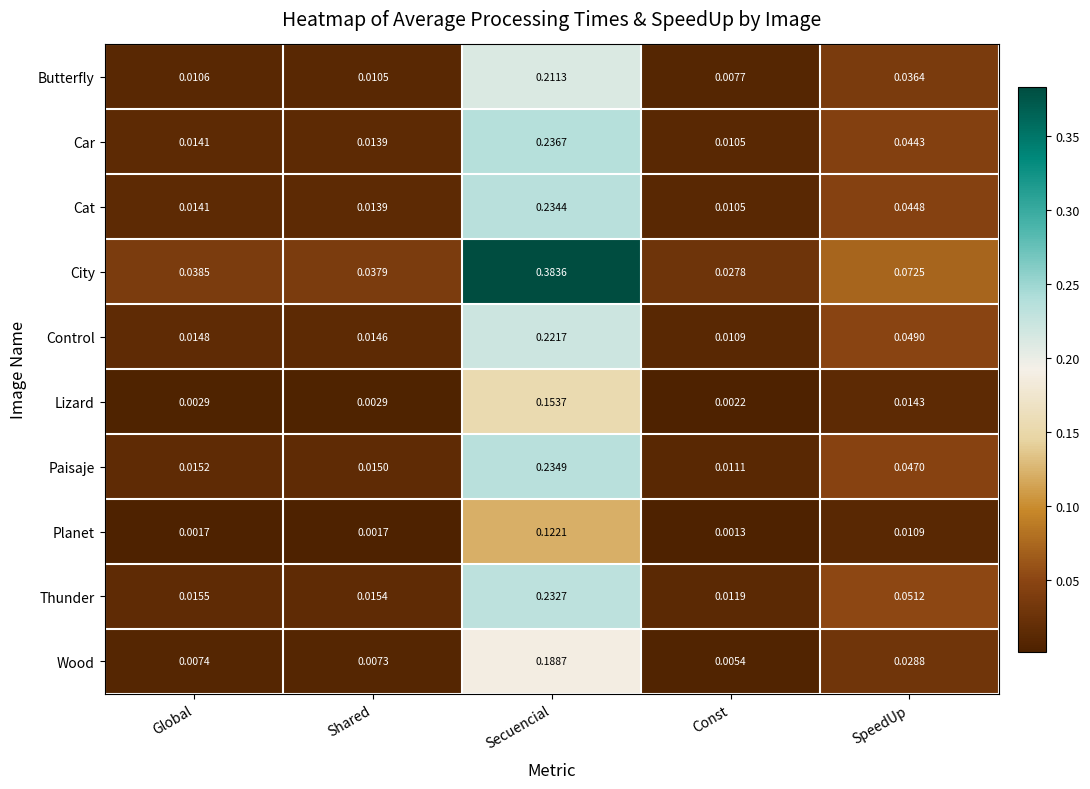

Between Shared and Const, which series saw the biggest shift?

City